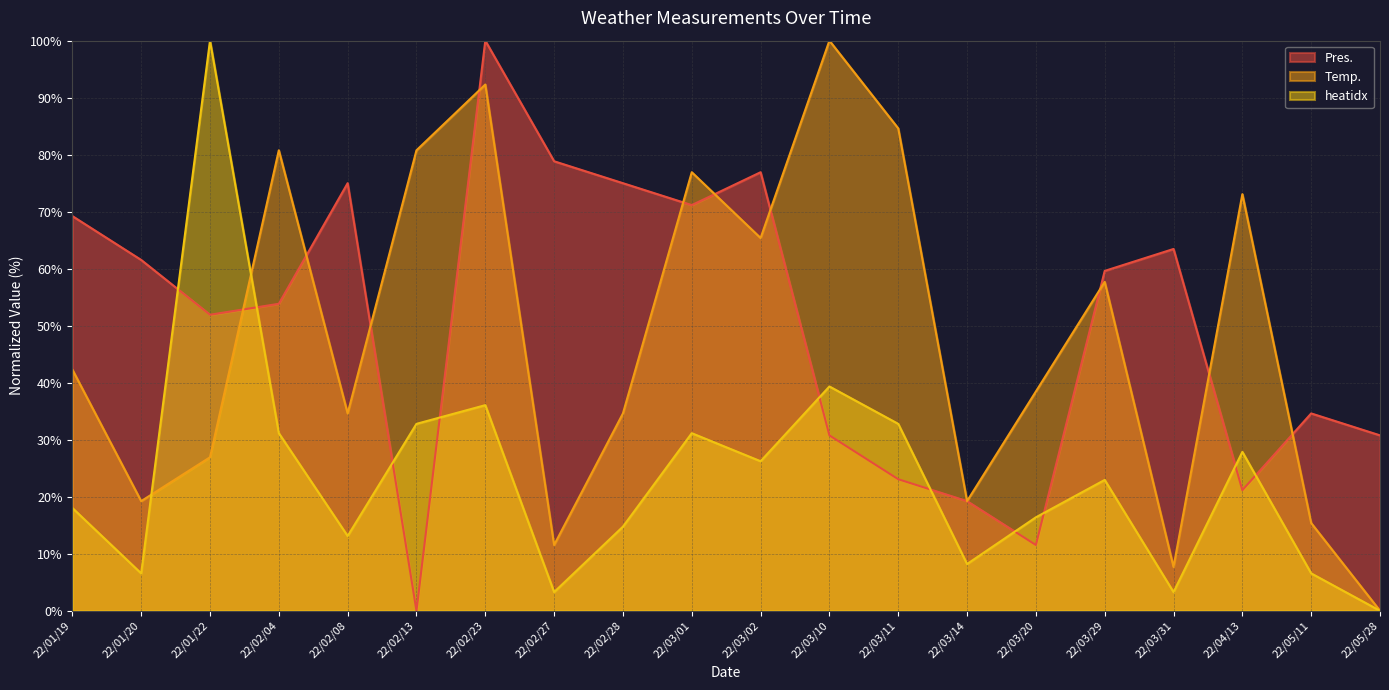

Is the value of heatidx at 22/05/11 greater than the value of Pres. at 22/01/20?

No